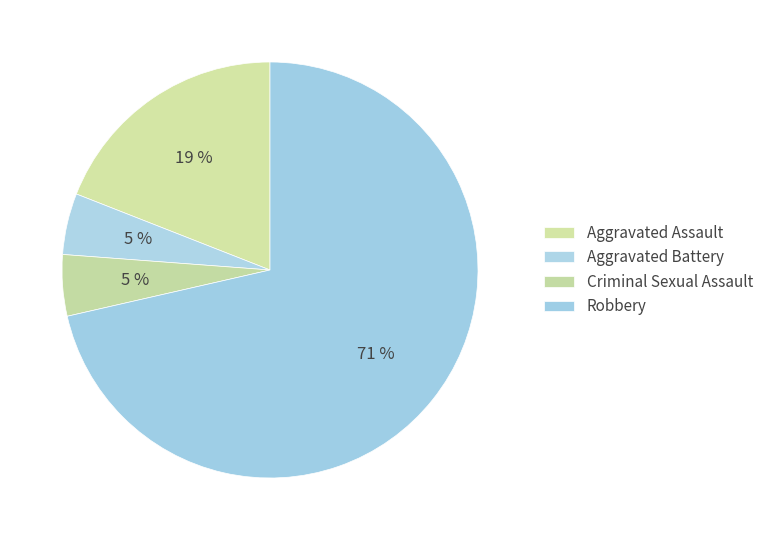

How many slices are in this pie chart?

4